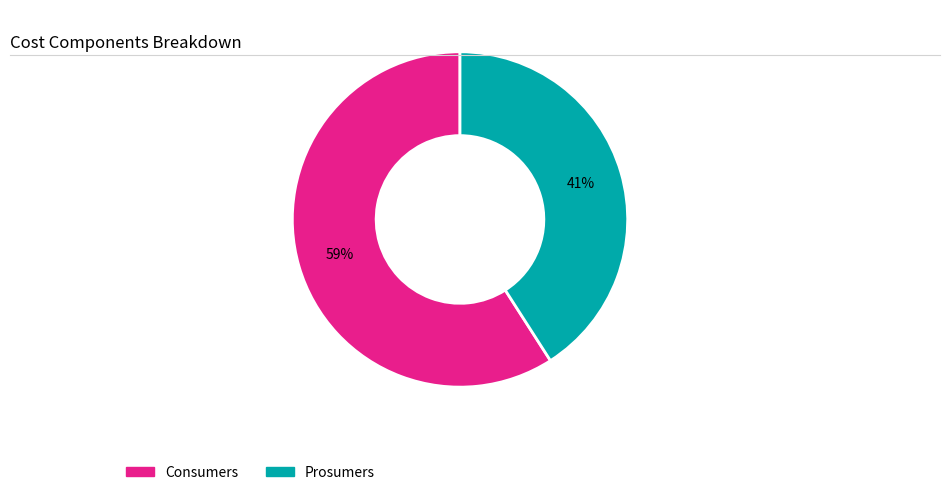

To the nearest percent, what is the difference between the Prosumers and Consumers slice percentages?

18%